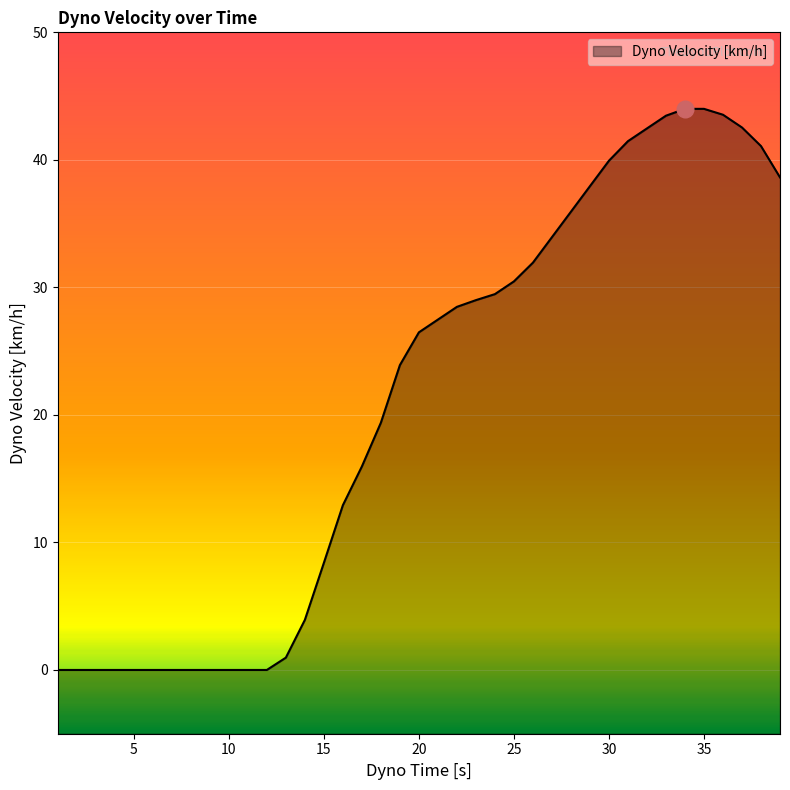

What is the greatest value displayed?

44.0